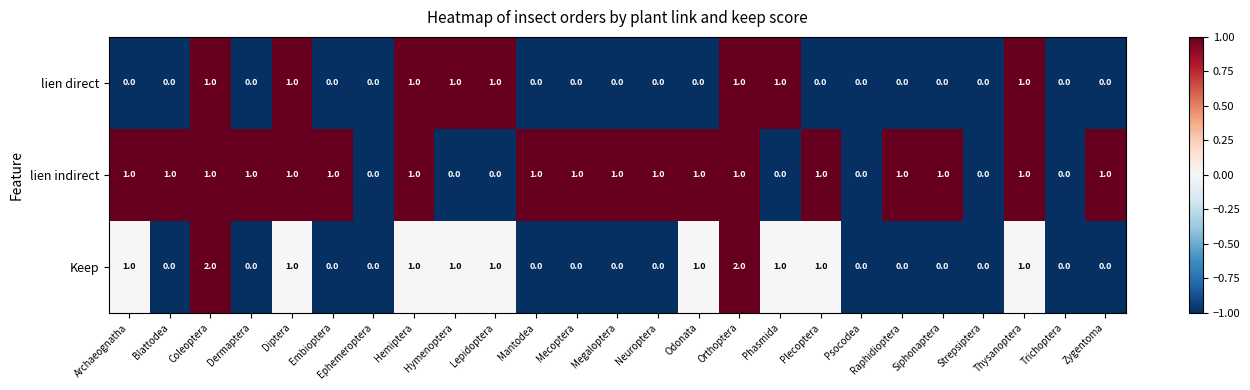

How many lien direct values are between 0 and 1?

25